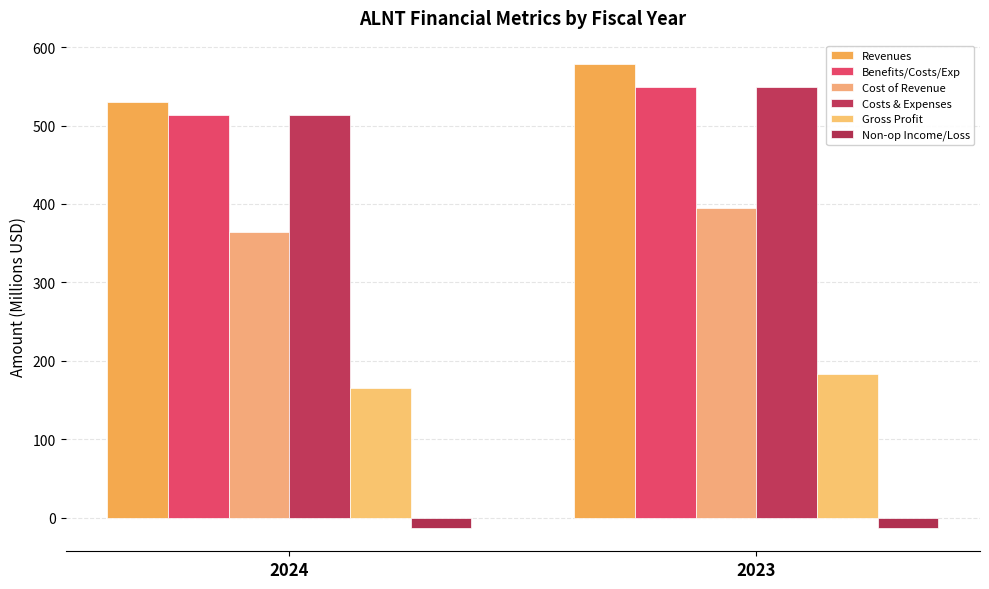

Which has a higher value, 2024 or 2023?

2023